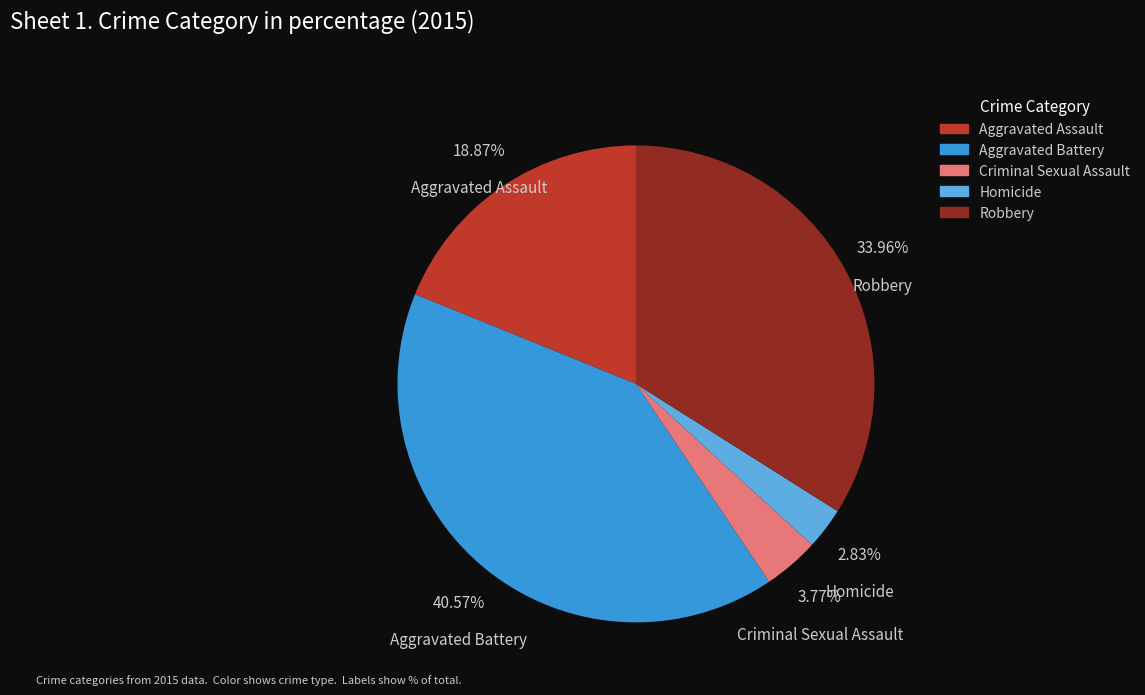

Approximately how many times larger is the value at Robbery compared to Aggravated Battery?

0.8